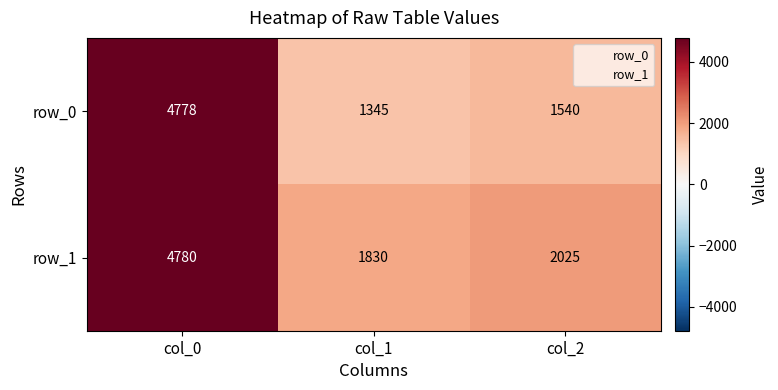

At how many categories does at least one series exceed 4172?

1